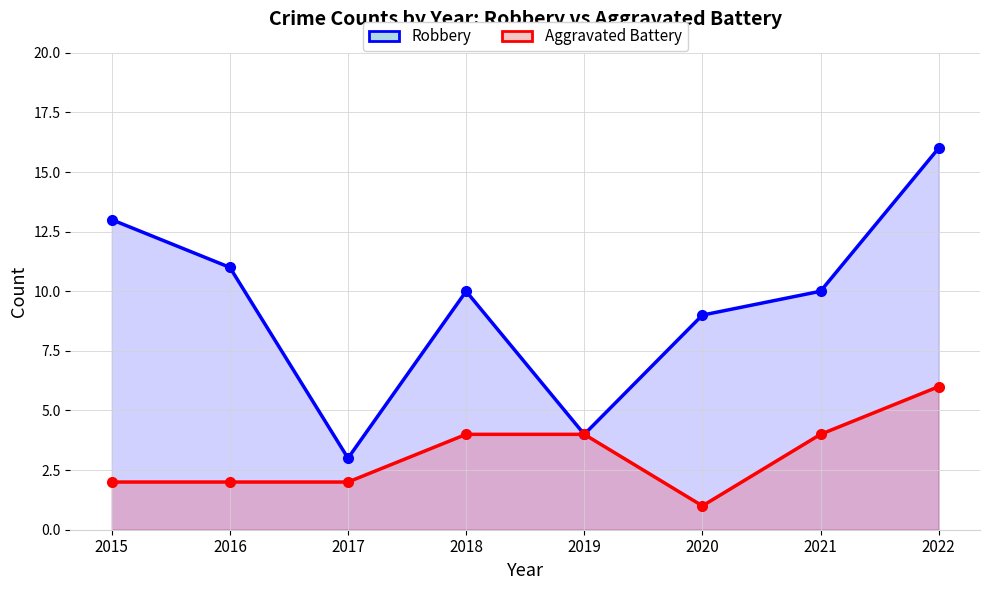

Where is the first local minimum for Robbery?

2017